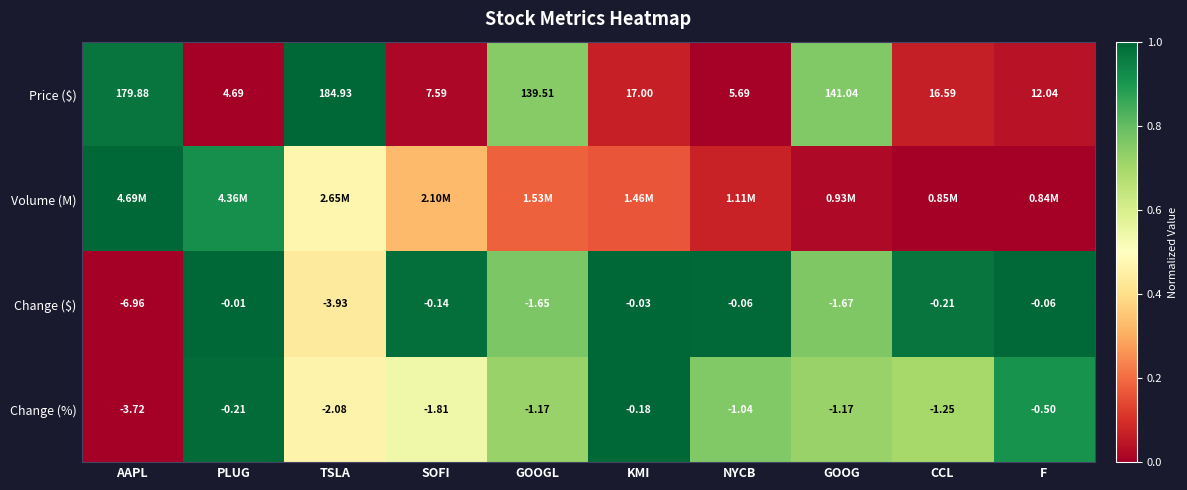

The Change (%) series shows 1.2 at GOOG. True or false?

False